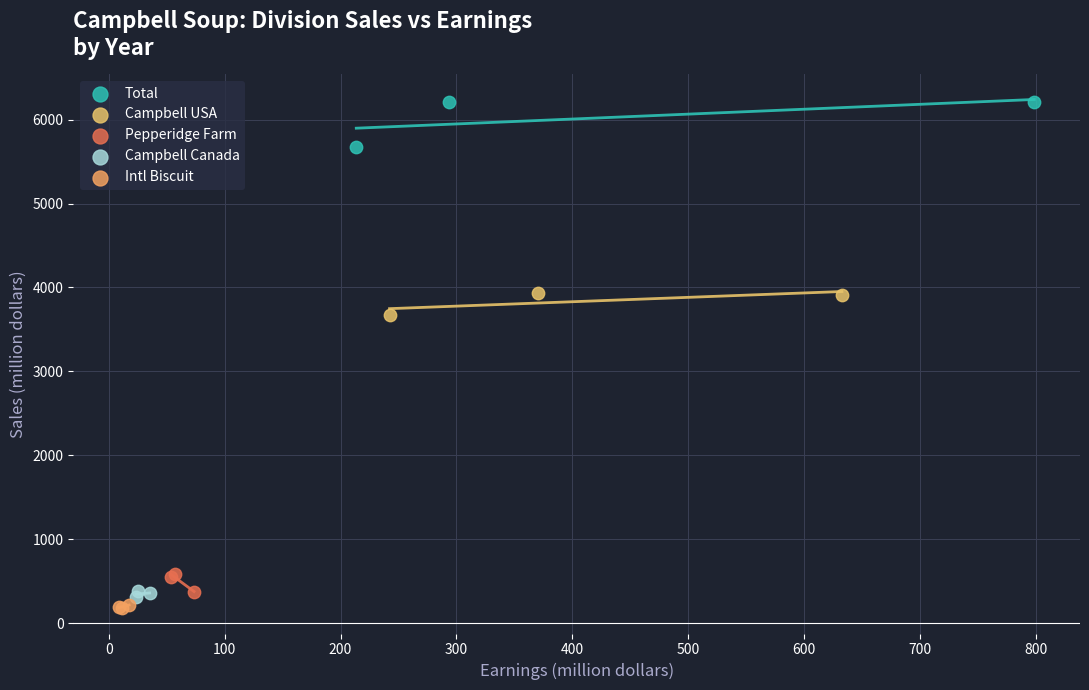

Which series contains the lowest Y value?

Intl Biscuit